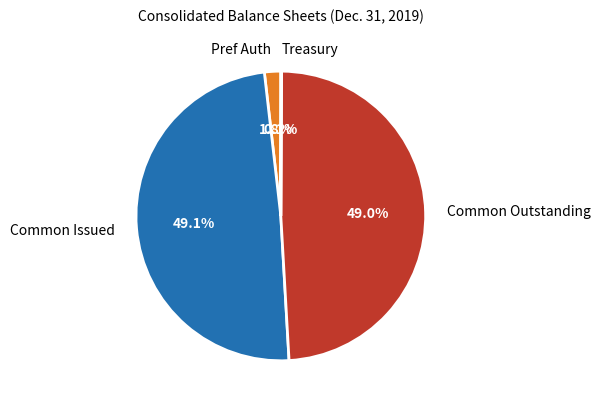

What is the total percentage of Pref Auth and Common Issued?

50.9%